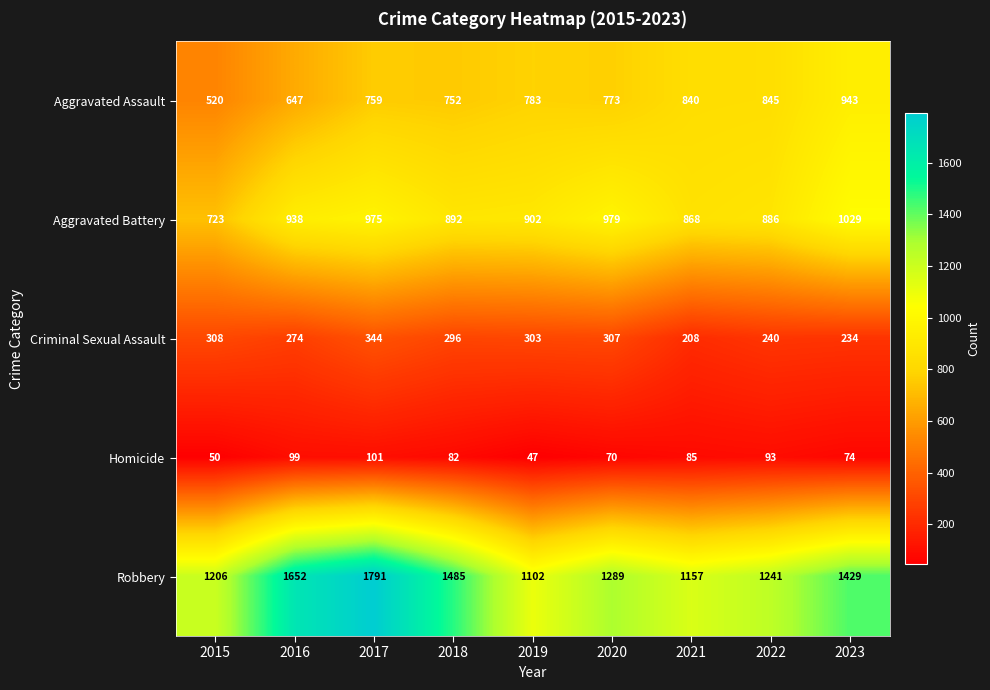

What is the difference between the maximum and second lowest values in the Robbery series?

634